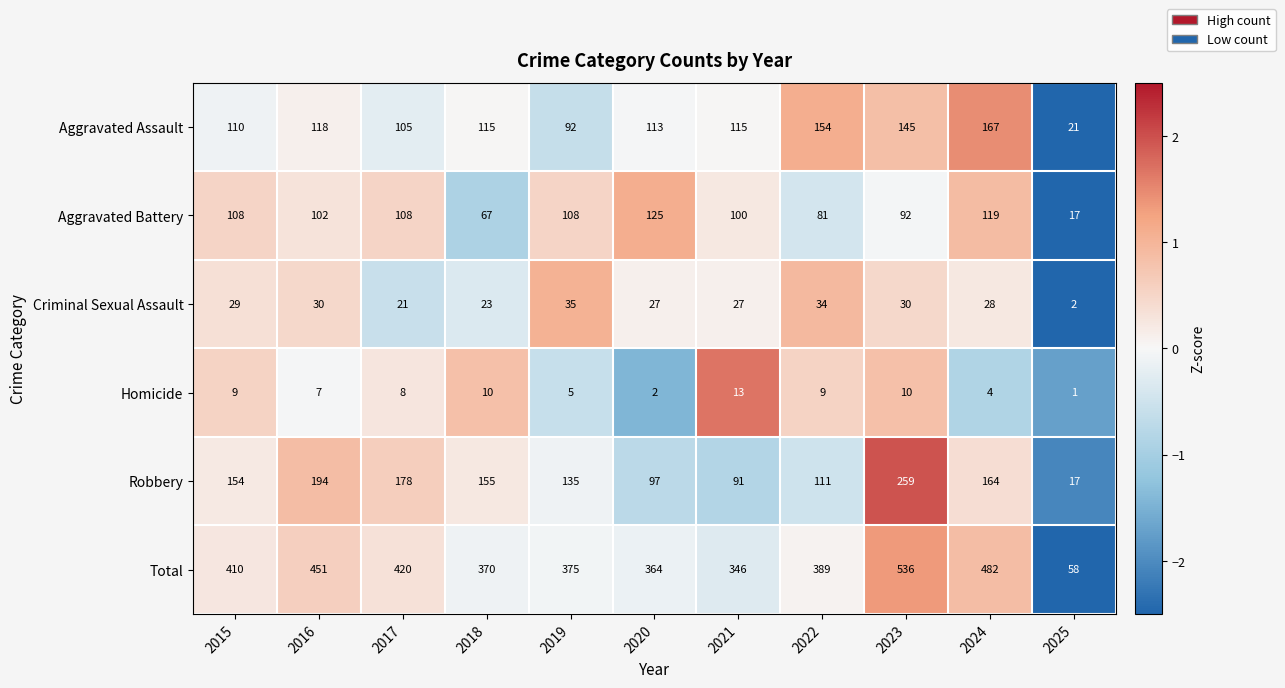

What is the difference between the highest and lowest values at 2021?

333